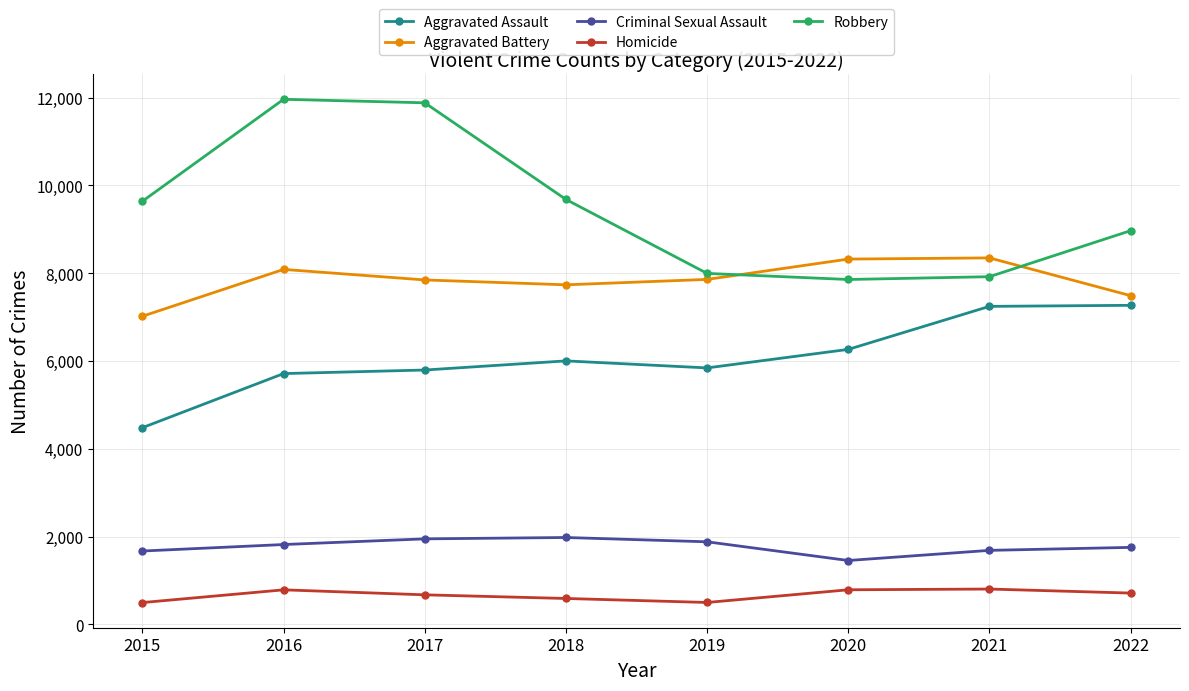

What is the greatest value displayed?

11960